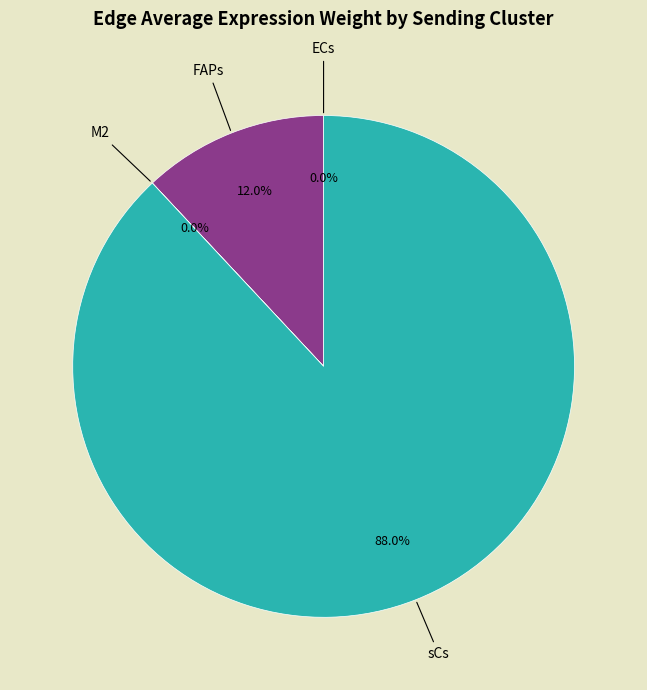

To the nearest percent, what portion does sCs represent?

88%